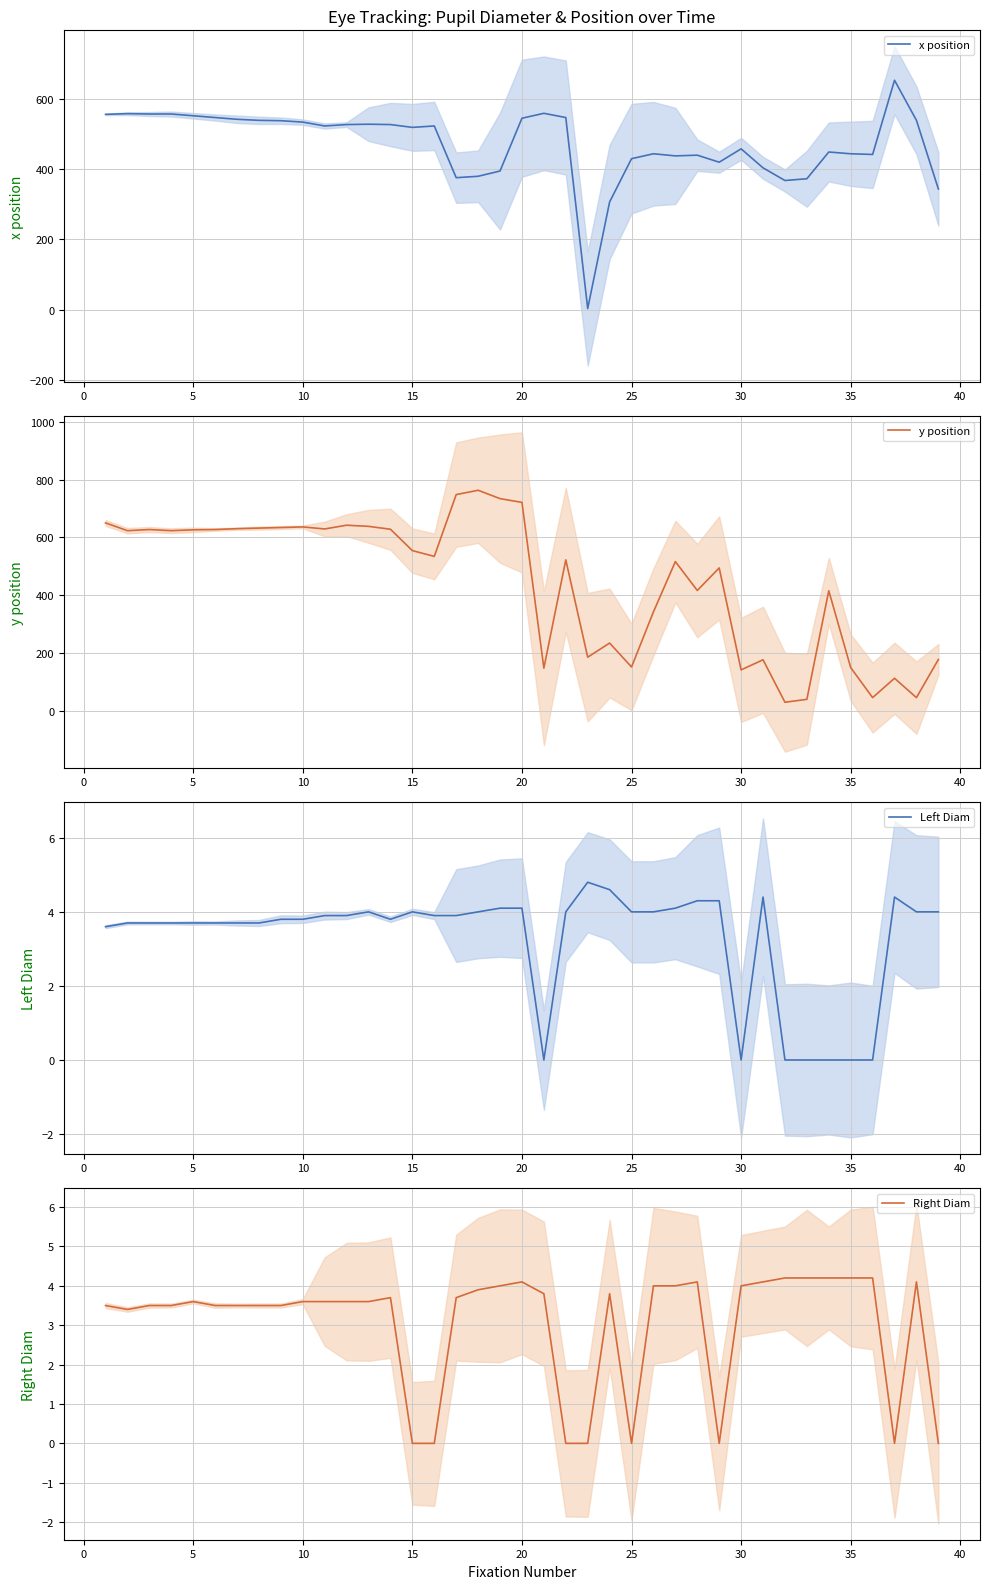

What is the highest value of the x position series?

652